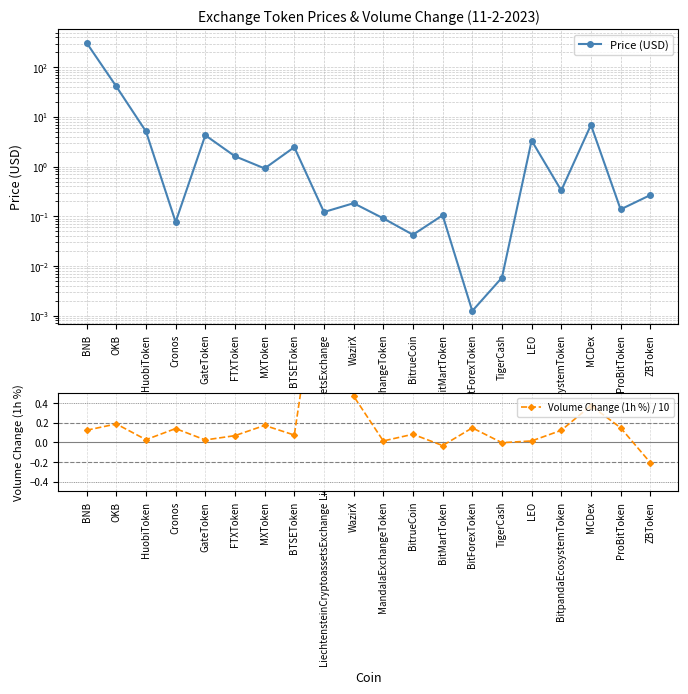

At which category does Price (USD) reach its first local peak?

GateToken